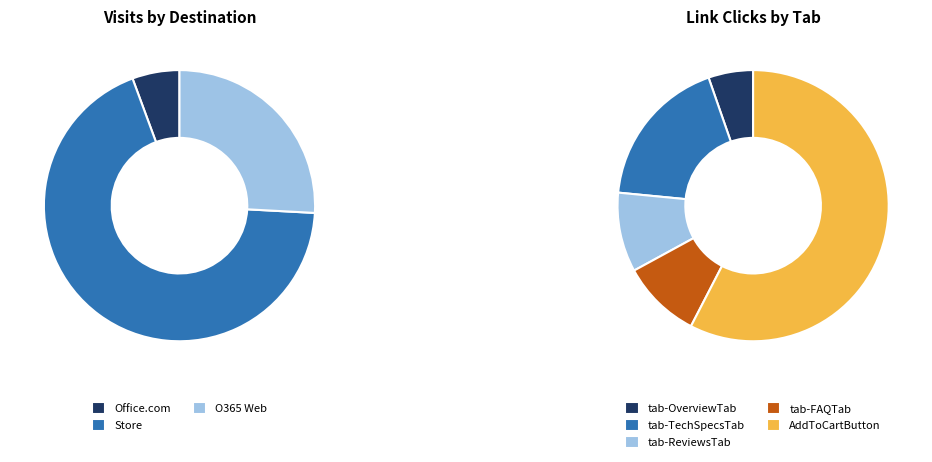

Do Office.com and tab-OverviewTab together represent more than half of the pie?

No